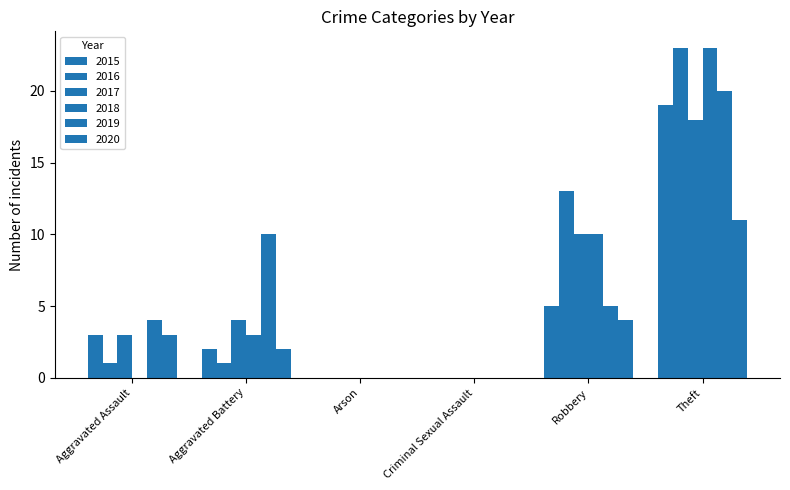

Which series has the largest range (max minus min)?

2016